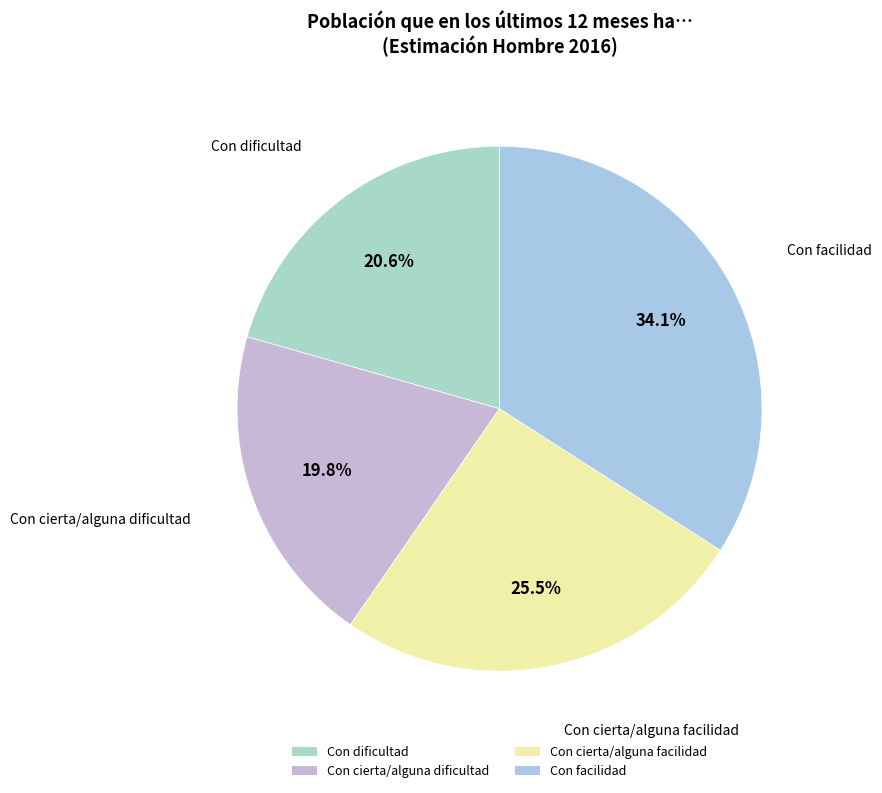

Which slice is the largest?

Con facilidad